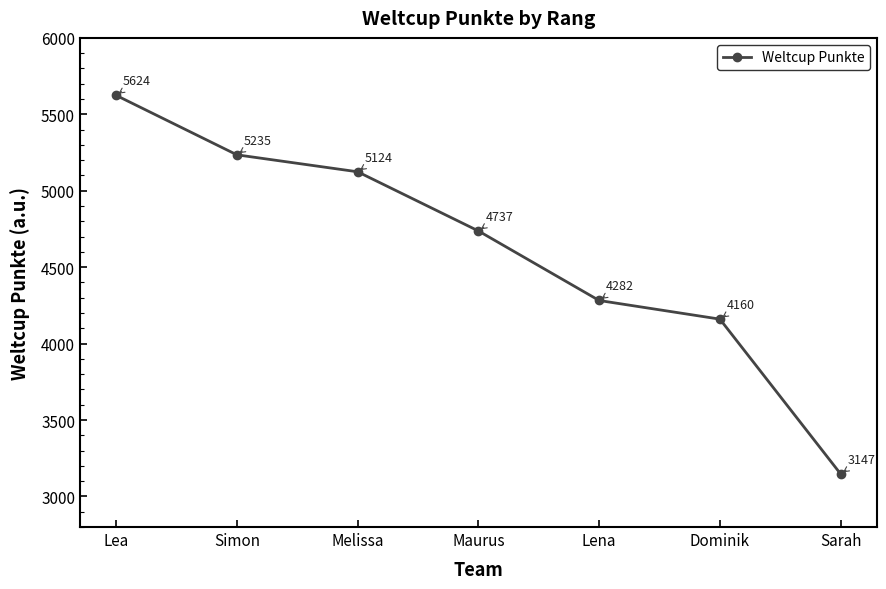

Read the value at Maurus.

4737